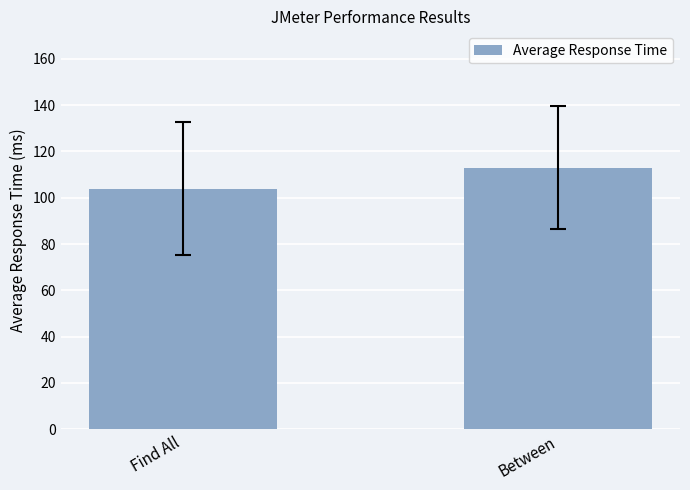

Rank the categories by value from lowest to highest.

Find All, Between